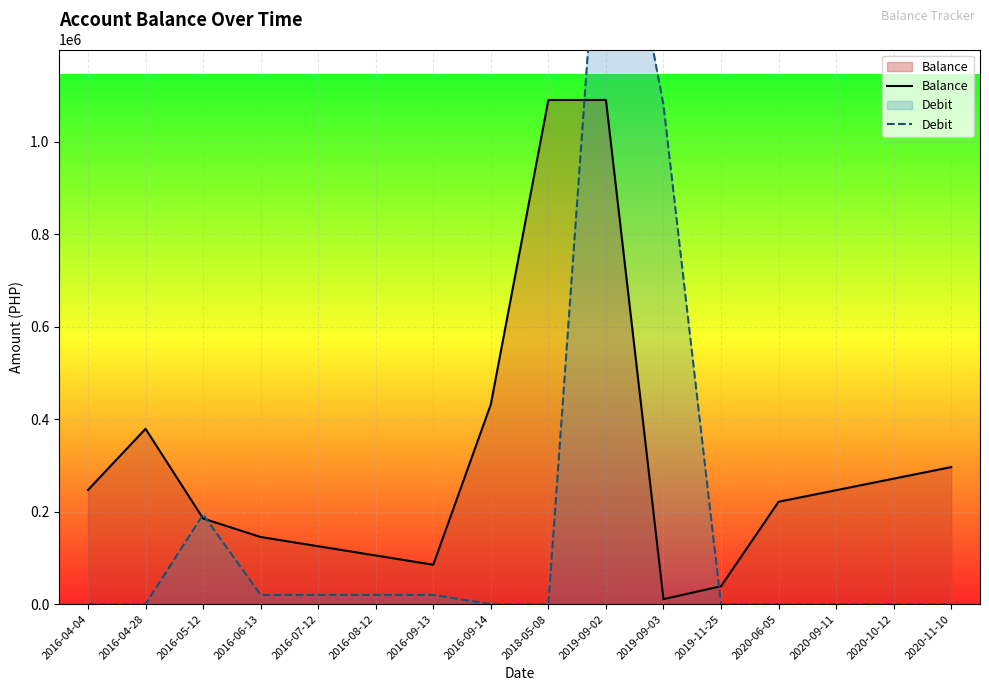

How many data points in Balance are above 246542?

8